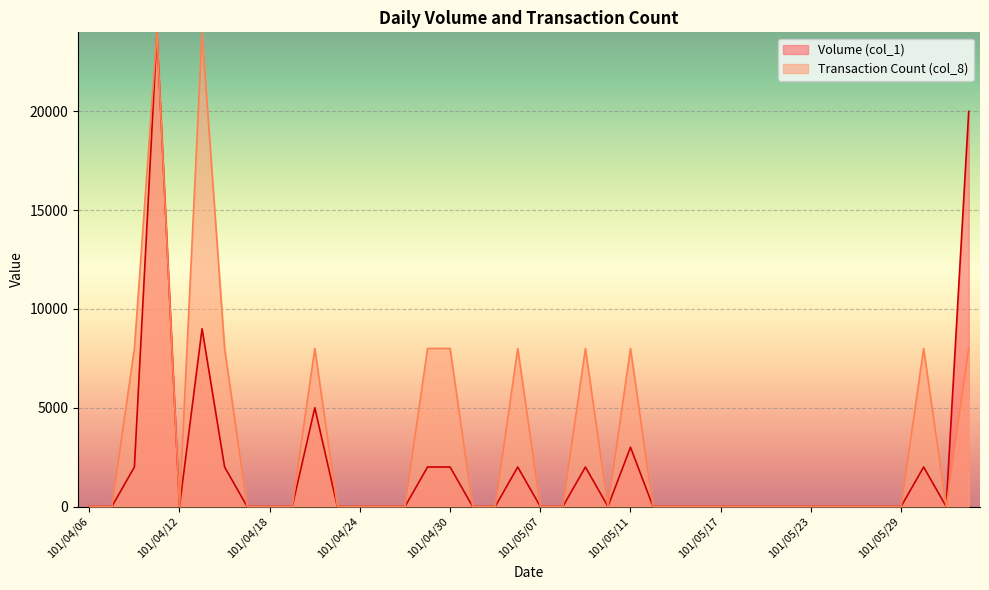

Which category has the highest value across all series?

101/04/11